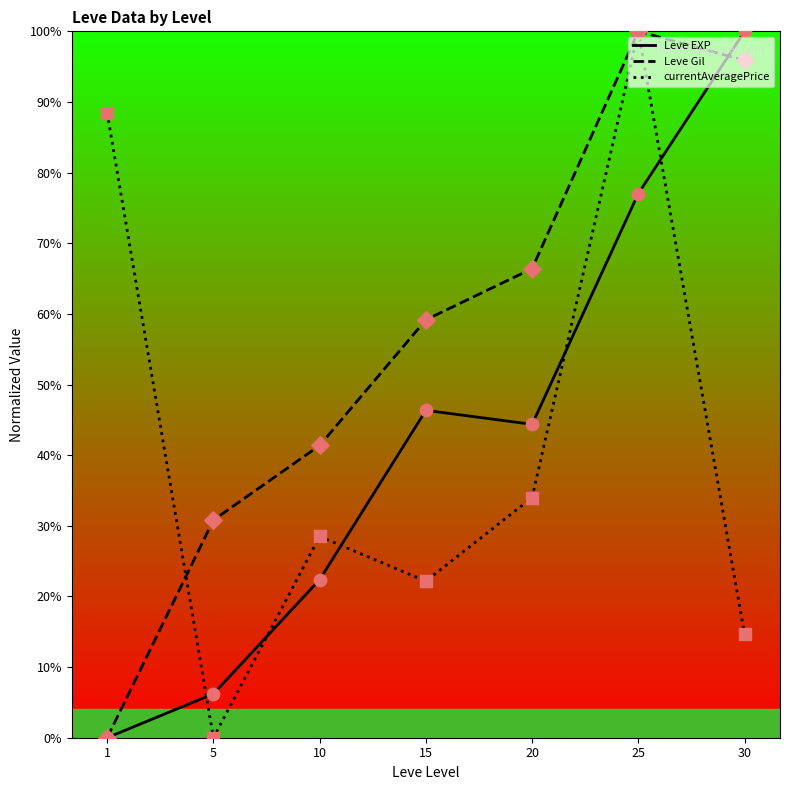

Between 10 and 30, which series saw the biggest shift?

Leve EXP